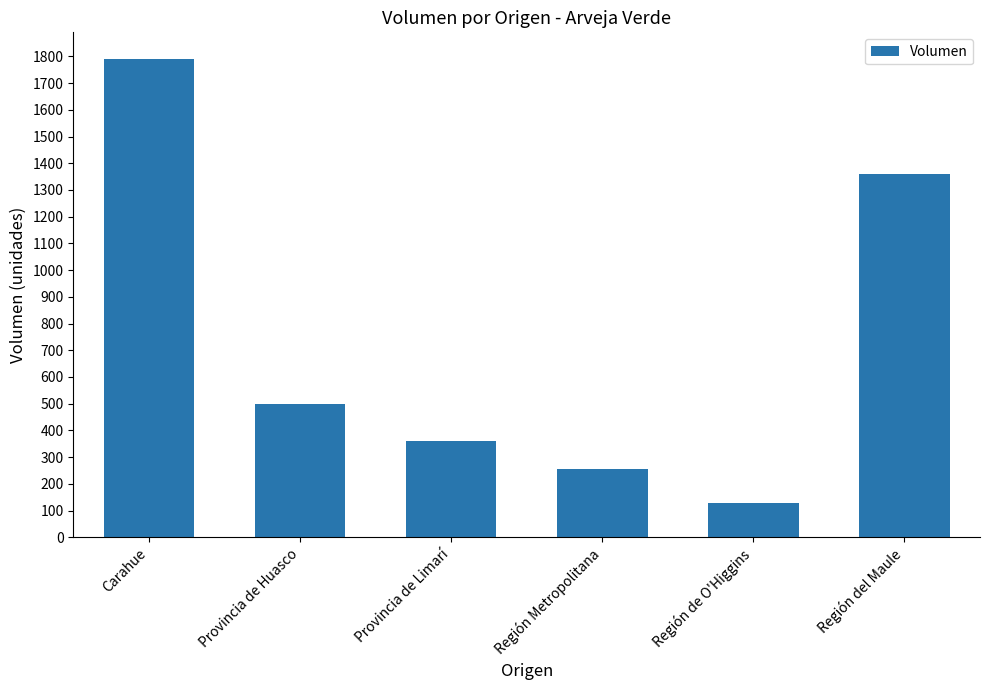

What position from the right is Región Metropolitana?

3